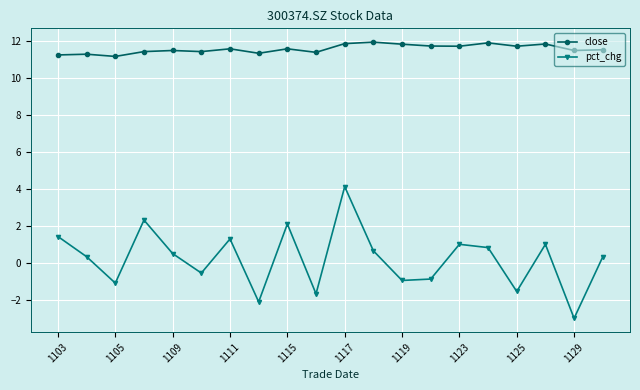

True or false: pct_chg and close cross at least once.

False